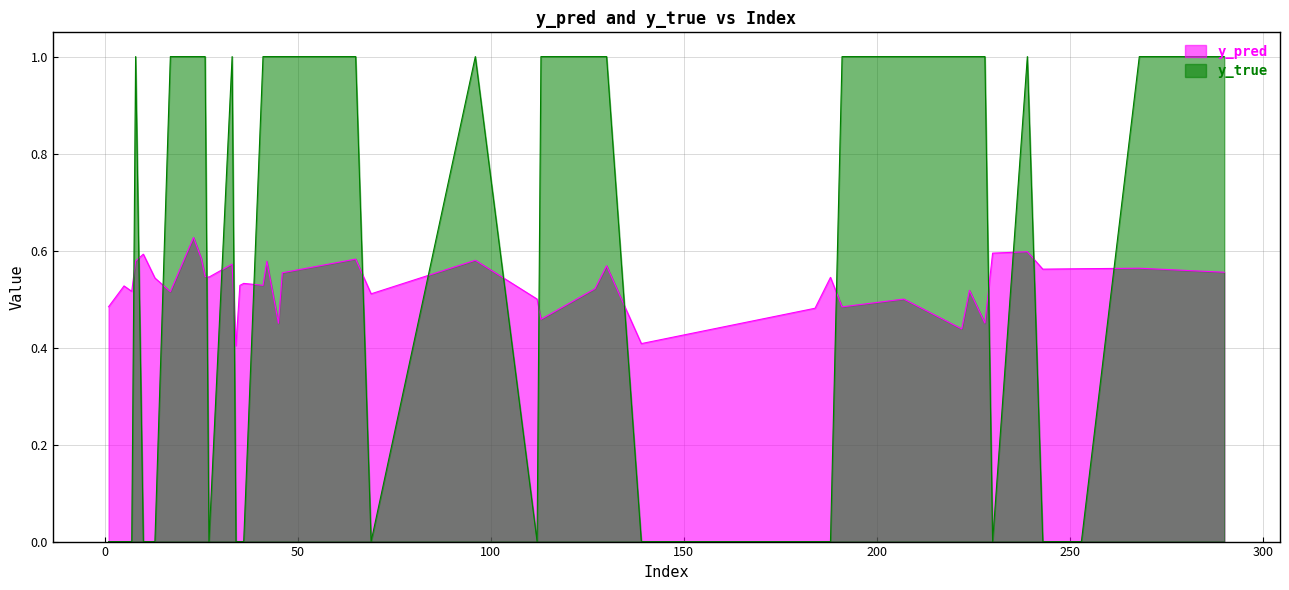

Which has a higher value, 207 or 224?

224